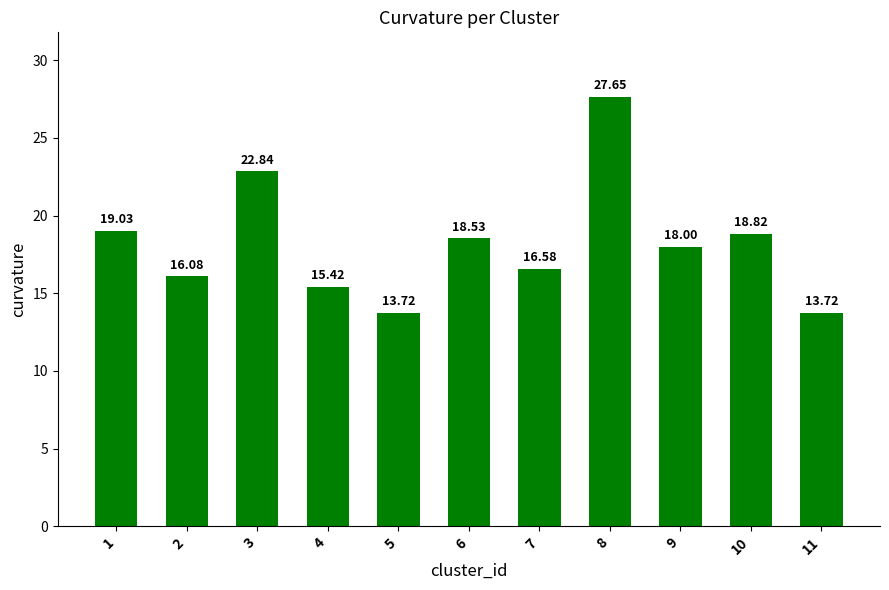

What is the sum of the values at 2 and 8?

43.7